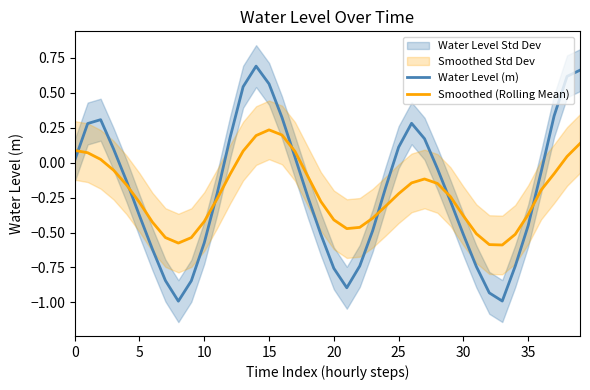

What is the smallest value displayed?

-1.0